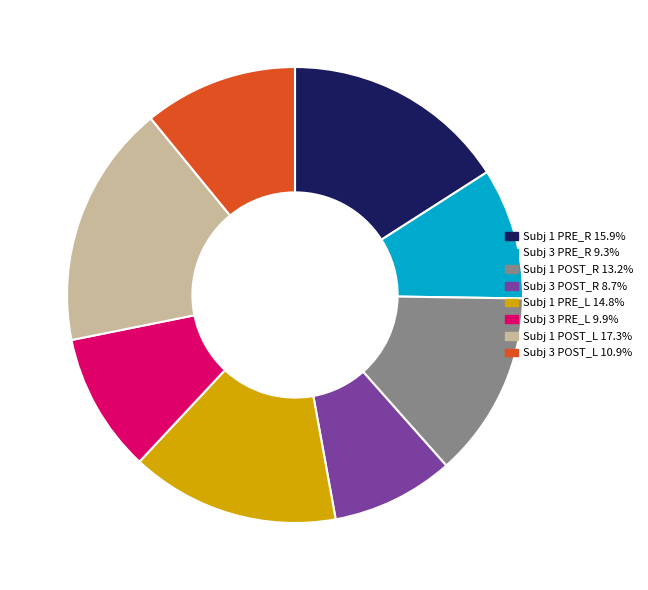

Is Subj 3 PRE_L the majority of the pie?

No